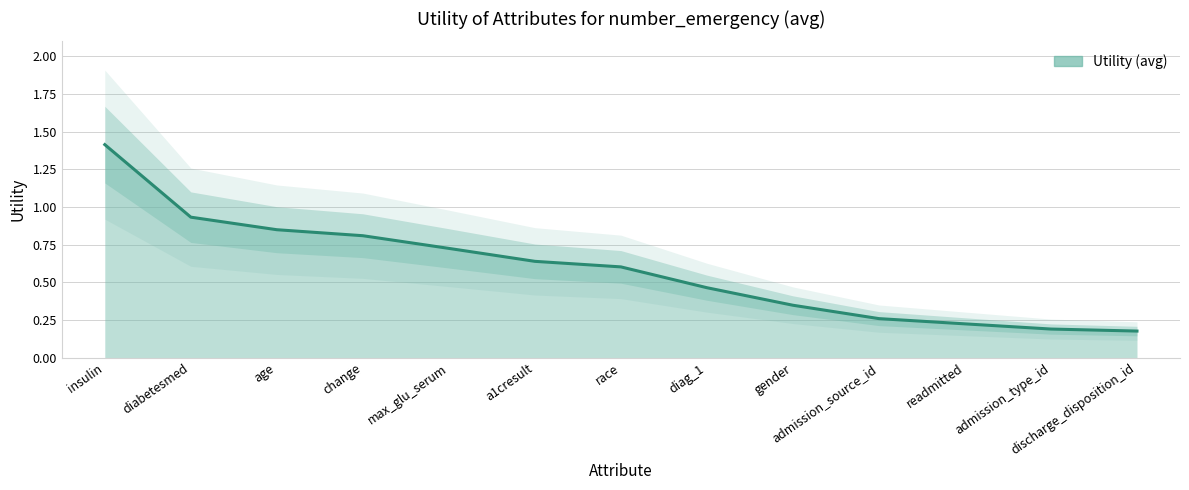

What is the label of the 10th point from the left?

admission_source_id